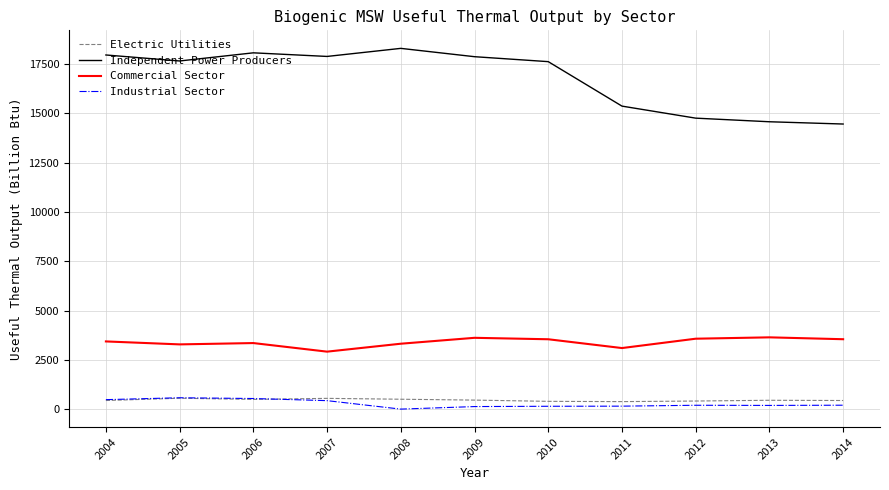

What is the difference between the highest and lowest values at 2004?

17515